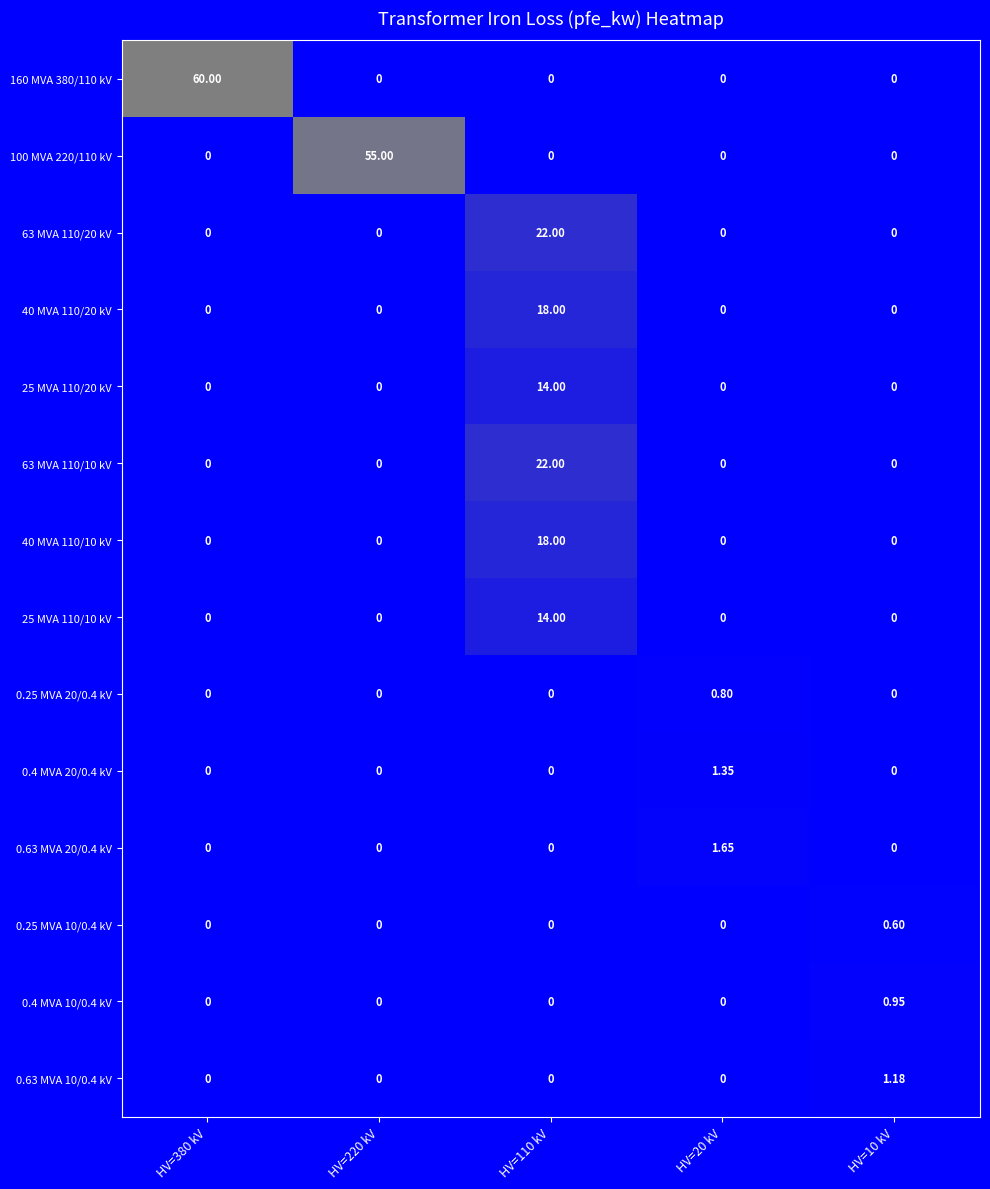

Rank the series at HV=110 kV from highest to lowest value.

63 MVA 110/20 kV, 63 MVA 110/10 kV, 40 MVA 110/20 kV, 40 MVA 110/10 kV, 25 MVA 110/20 kV, 25 MVA 110/10 kV, 160 MVA 380/110 kV, 100 MVA 220/110 kV, 0.25 MVA 20/0.4 kV, 0.4 MVA 20/0.4 kV, 0.63 MVA 20/0.4 kV, 0.25 MVA 10/0.4 kV, 0.4 MVA 10/0.4 kV, 0.63 MVA 10/0.4 kV